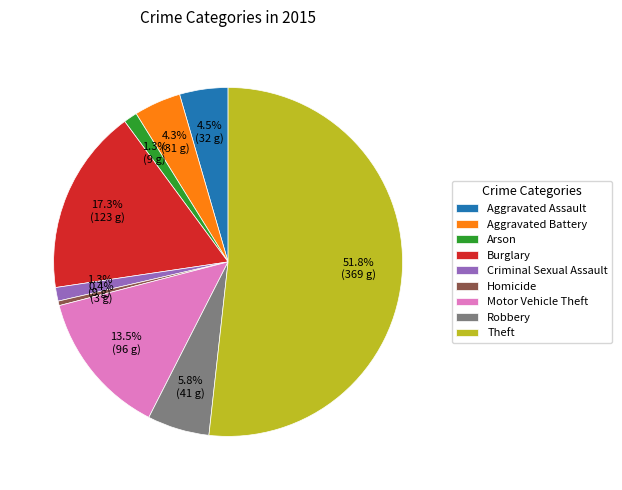

Does any single category account for the majority?

Yes